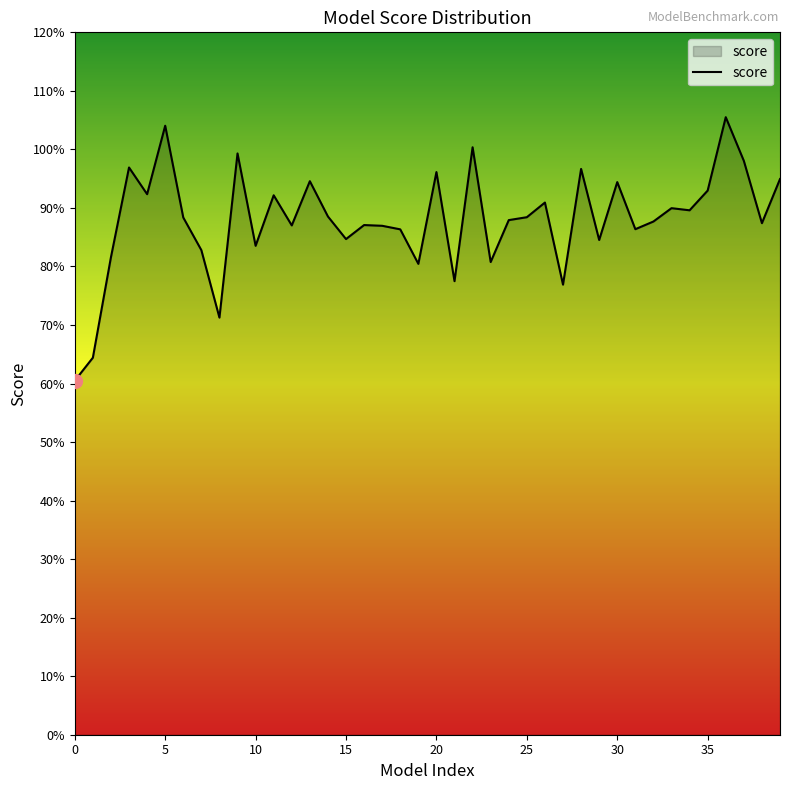

Does the chart have visible grid lines?

No